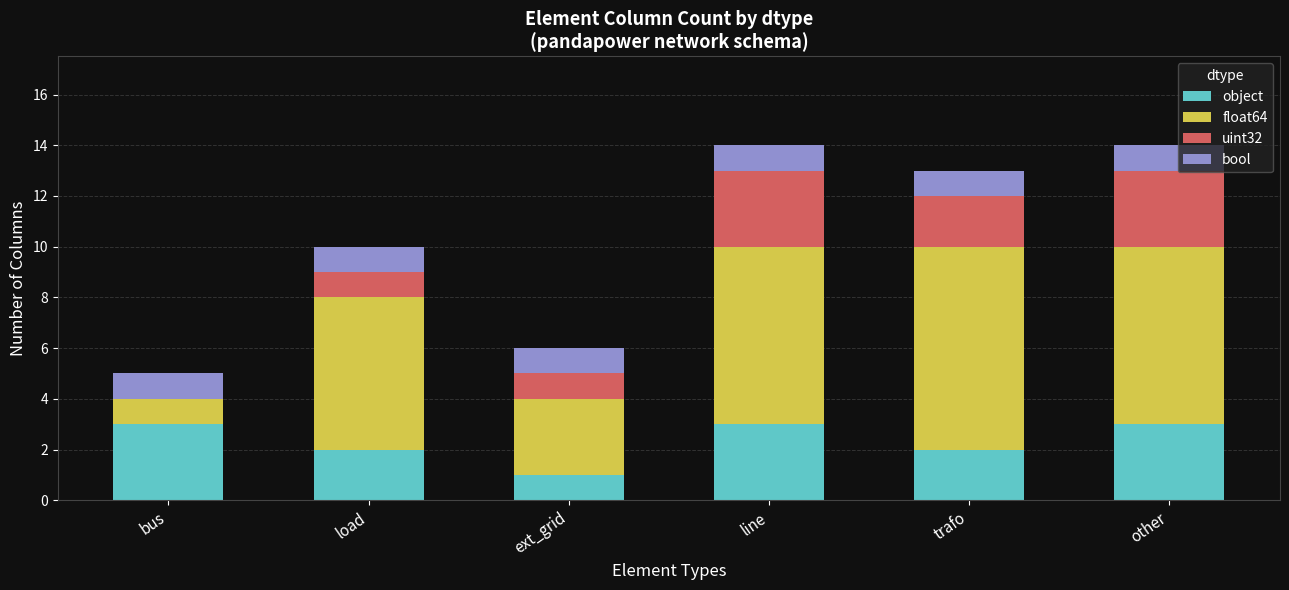

What is the sum of all object values?

14